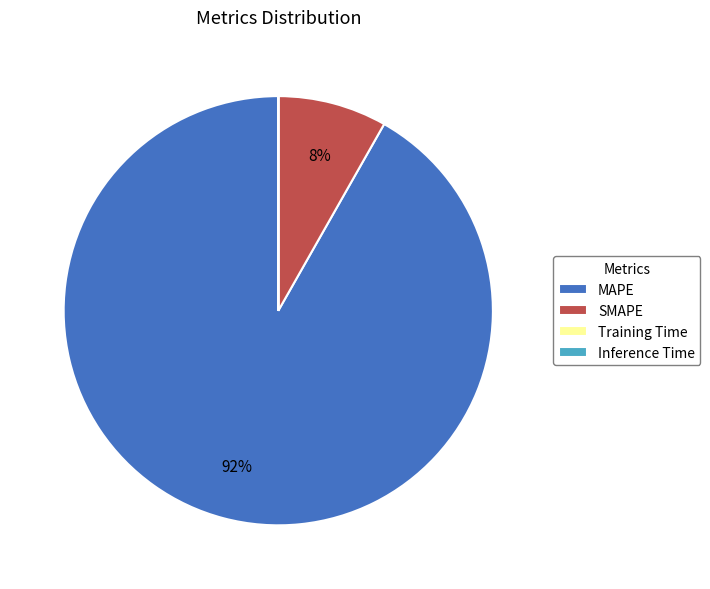

Does any single category account for the majority?

Yes